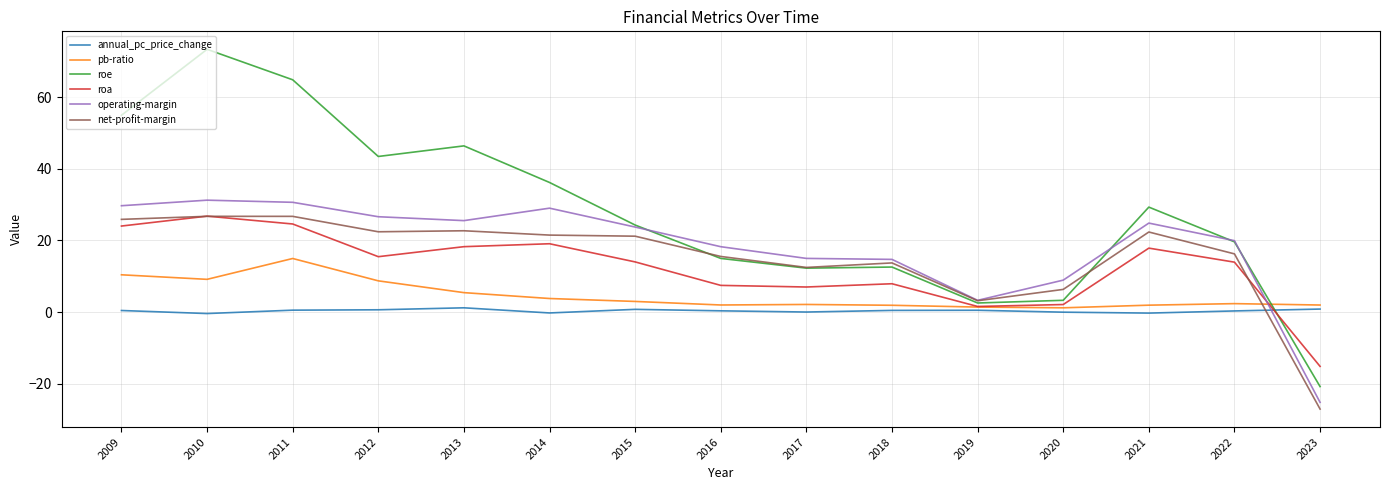

Is it true that pb-ratio equals 2.1 at 2017?

True